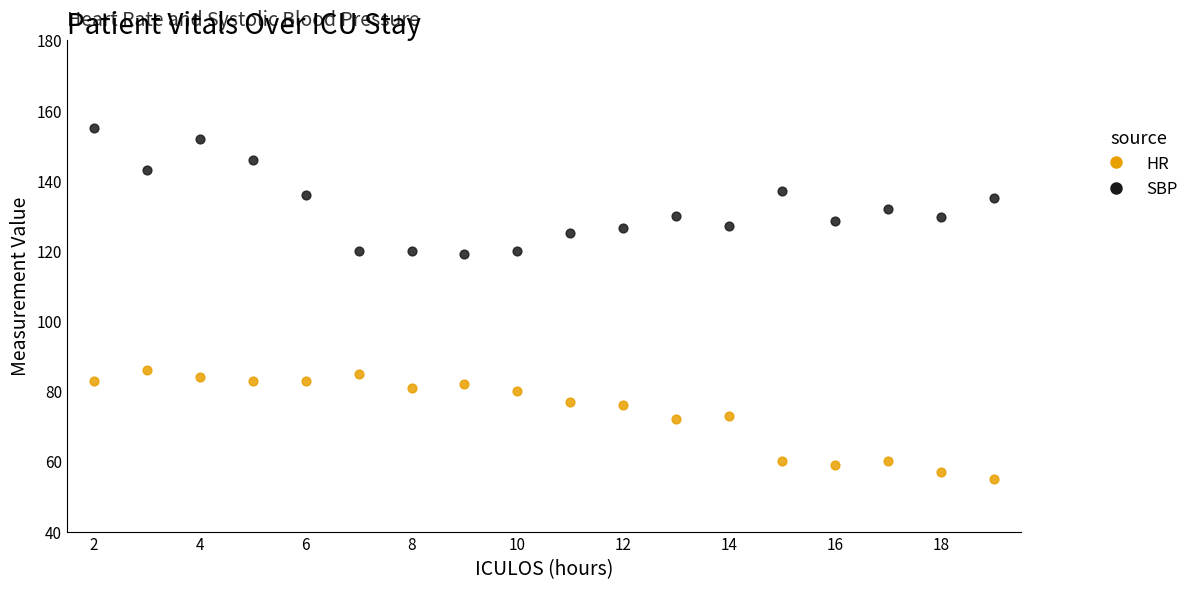

Which series reaches the maximum Y coordinate?

SBP